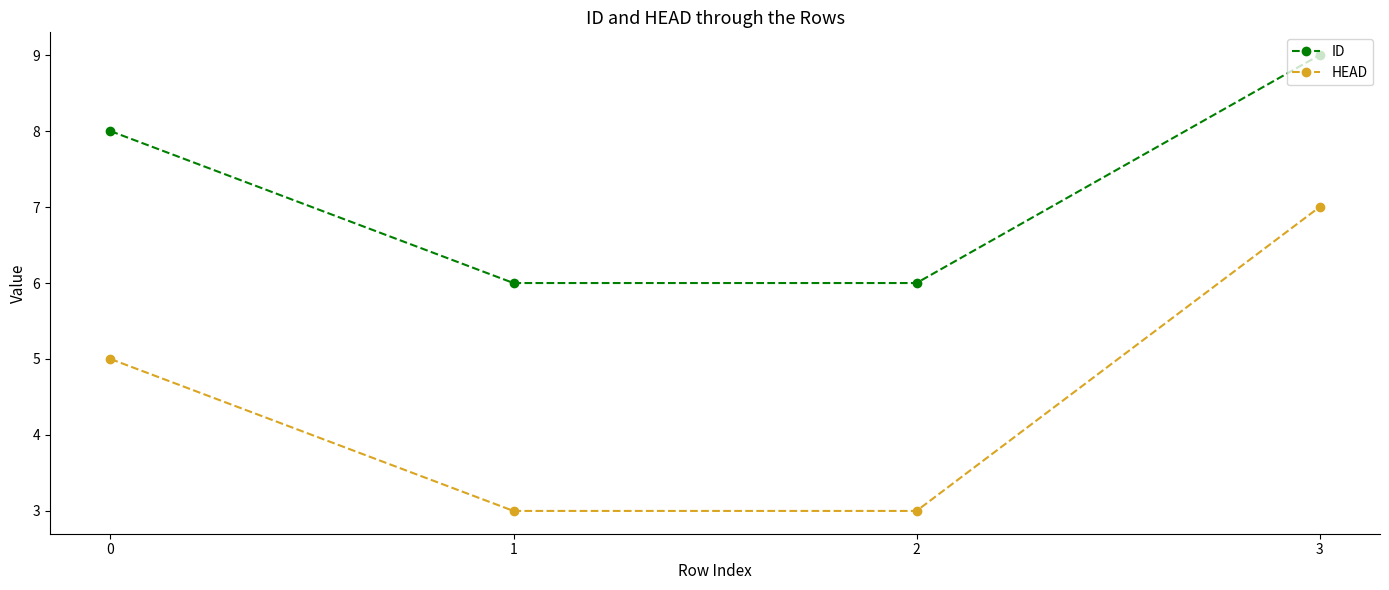

What is the smallest value displayed?

3